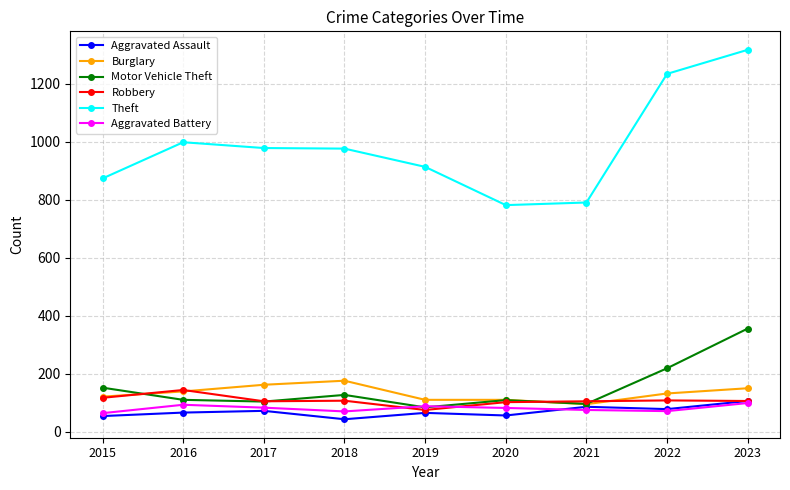

What is the lowest value of the Robbery series?

75